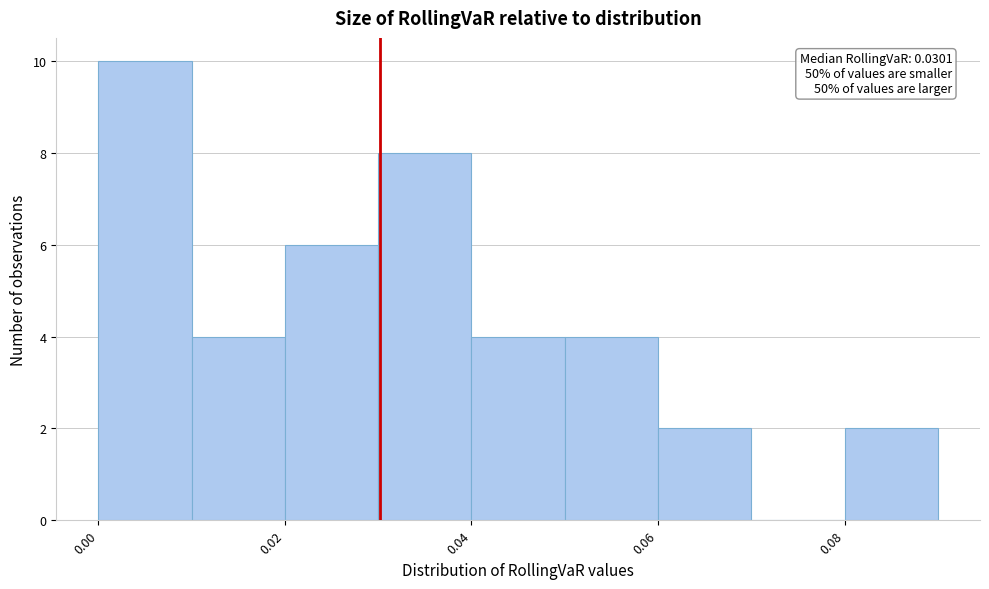

Which range on the x-axis has the tallest bar?

0.00 to 0.01